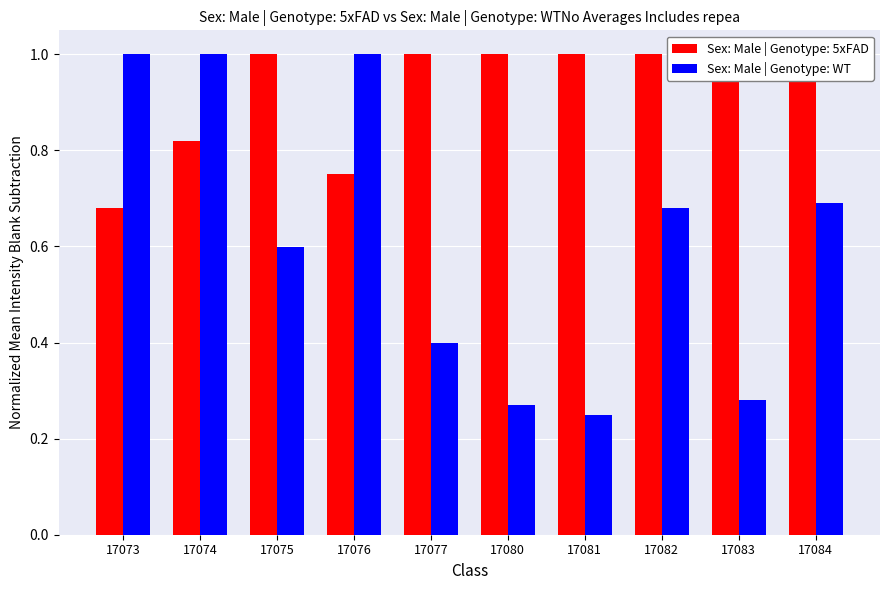

The value of ABD at 17074 is 0.3. True or false?

False